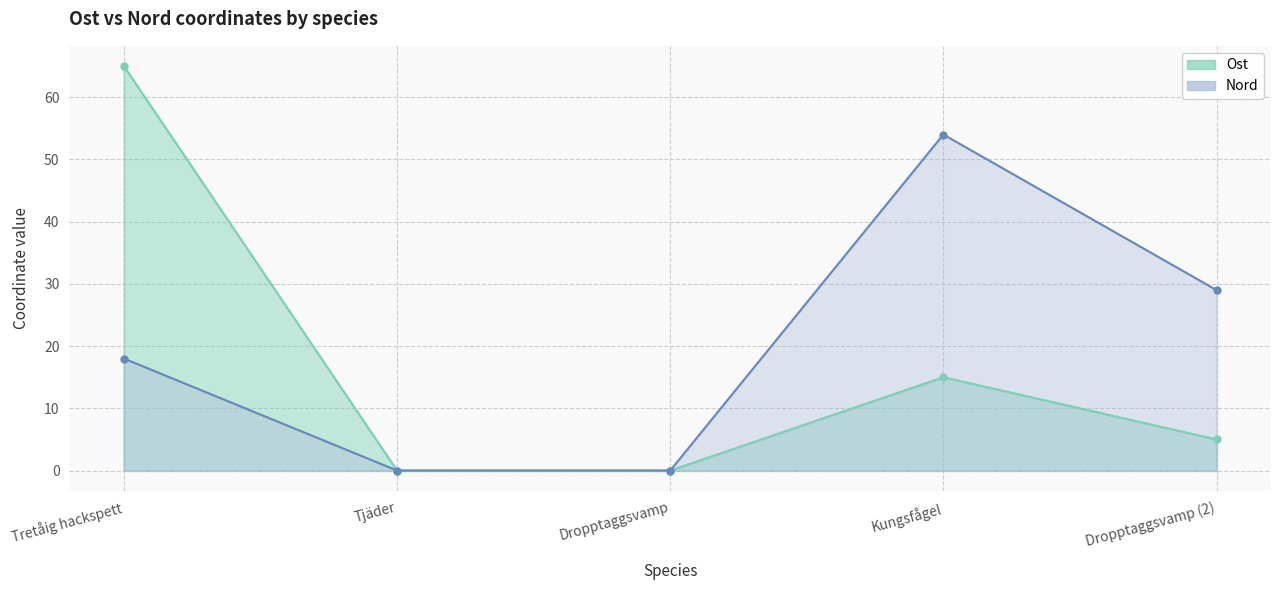

Reading right to left, transcribe all the data shown in this chart.

Ost: Dropptaggsvamp (2)=5	Kungsfågel=15	Dropptaggsvamp=0	Tjäder=0	Tretåig hackspett=65
Nord: Dropptaggsvamp (2)=29	Kungsfågel=54	Dropptaggsvamp=0	Tjäder=0	Tretåig hackspett=18